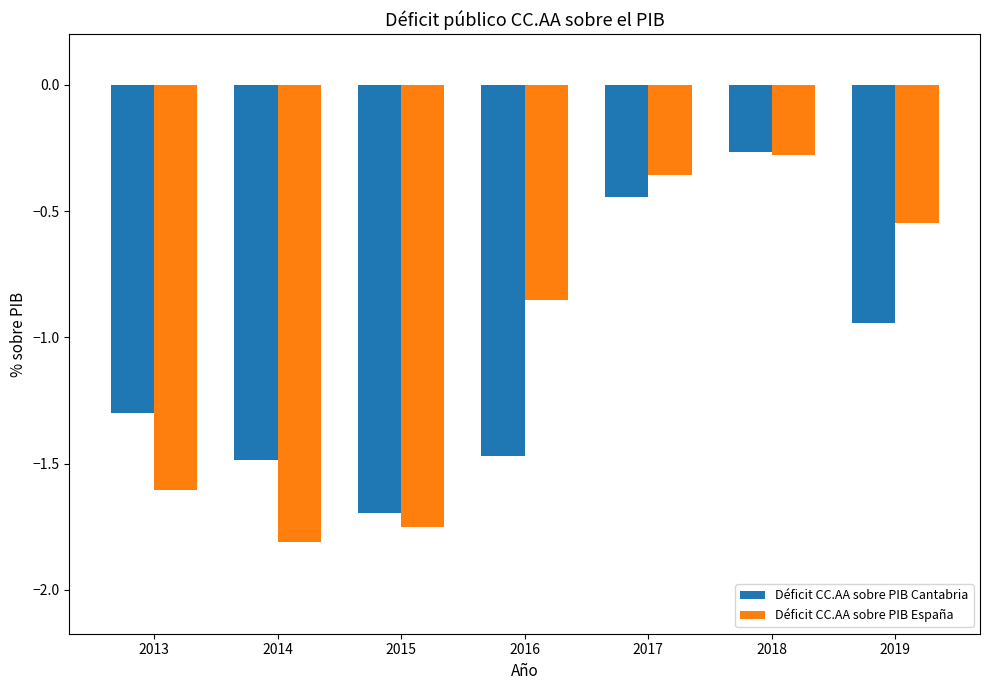

Are the bars grouped side by side (vs. stacked)?

Yes